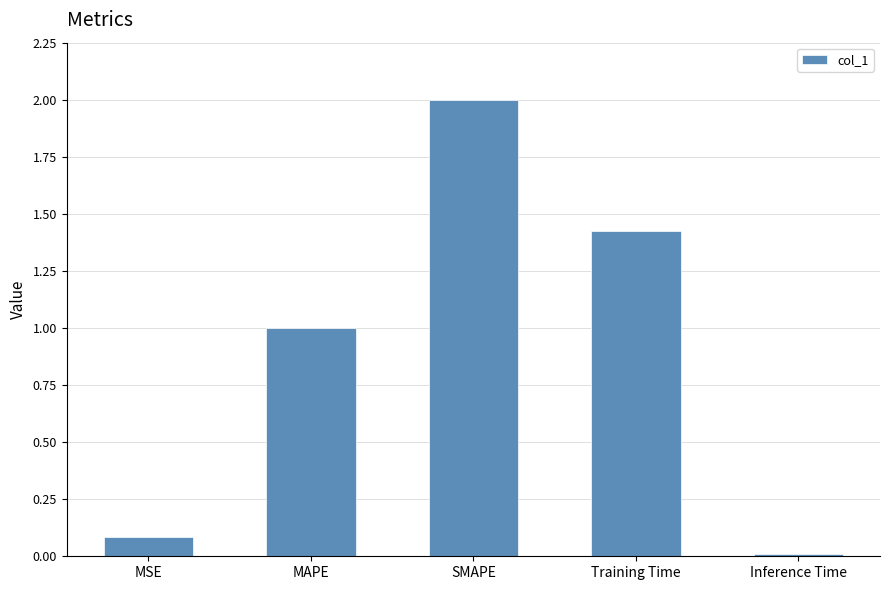

Between MAPE and Training Time, which is larger?

Training Time